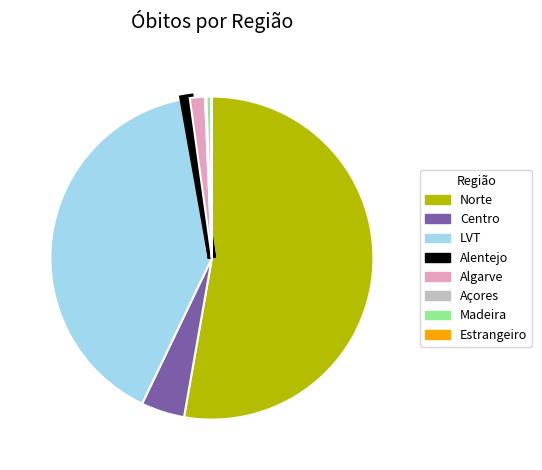

Do Alentejo and Algarve together represent more than half of the pie?

No